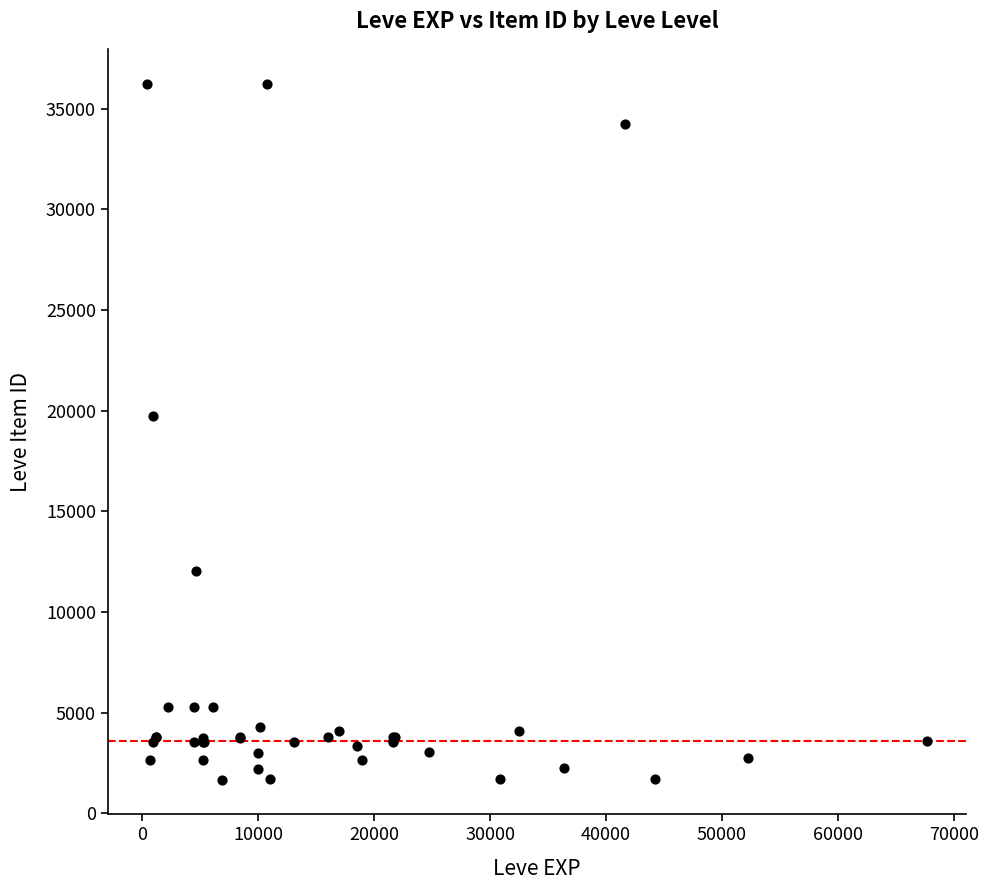

What Y value in the scatter plot is closest to 18967?

19744